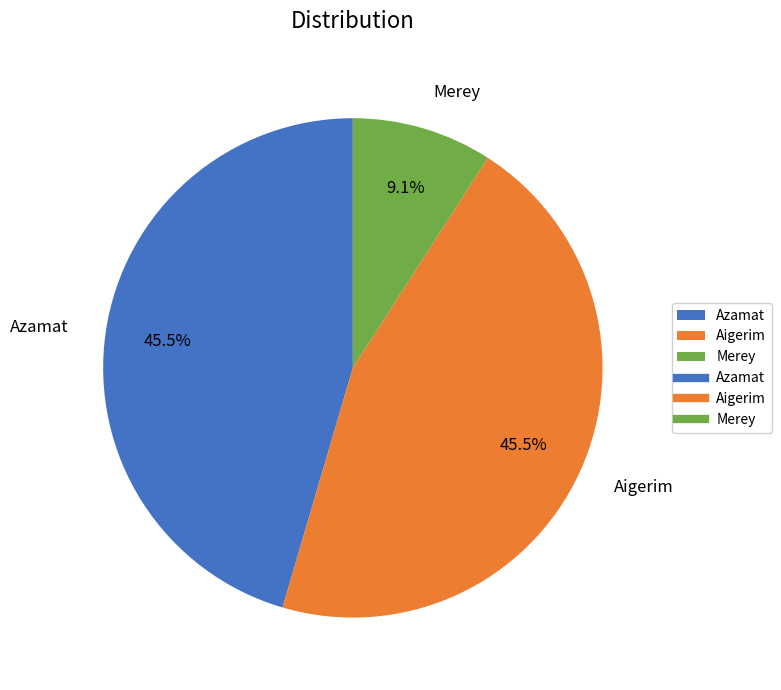

How much of the chart is everything except Aigerim?

54.5%